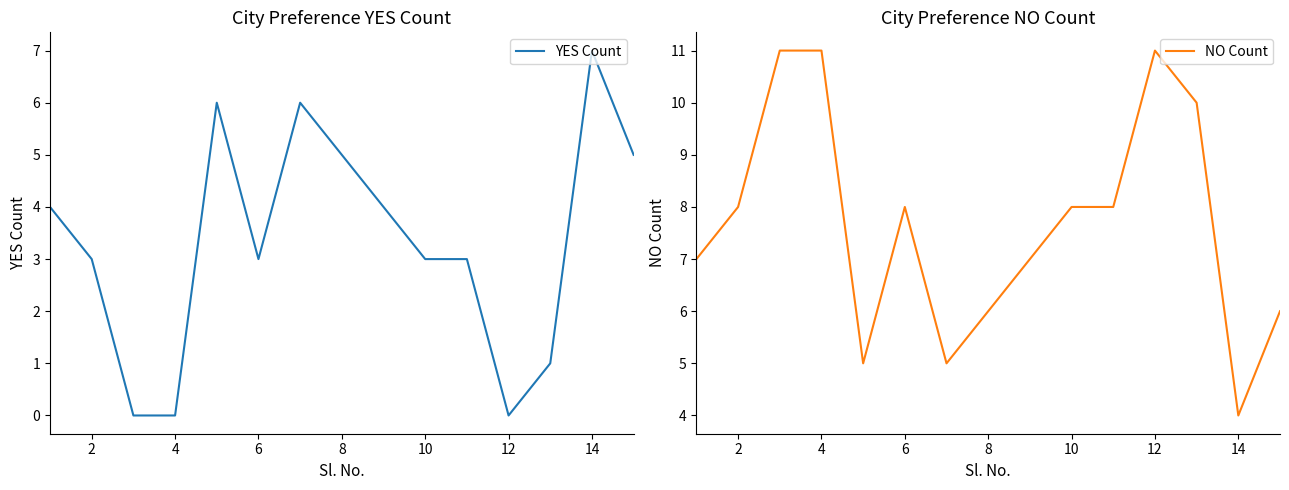

What is the value of the NO Count point at the 5th from the left?

5